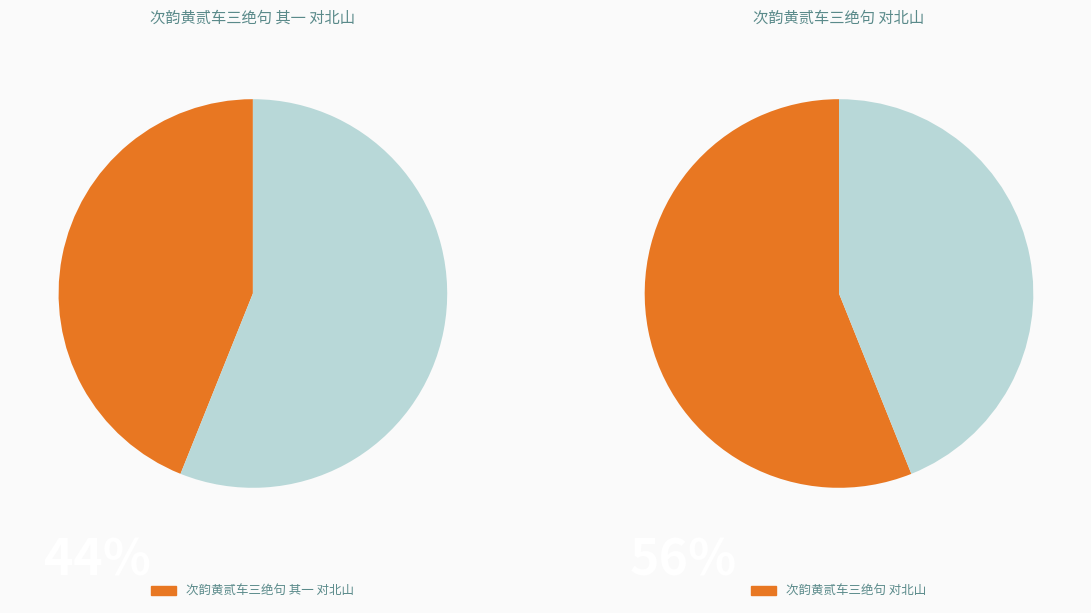

Rank the categories by value from highest to lowest.

次韵黄贰车三绝句 对北山, 次韵黄贰车三绝句 其一 对北山